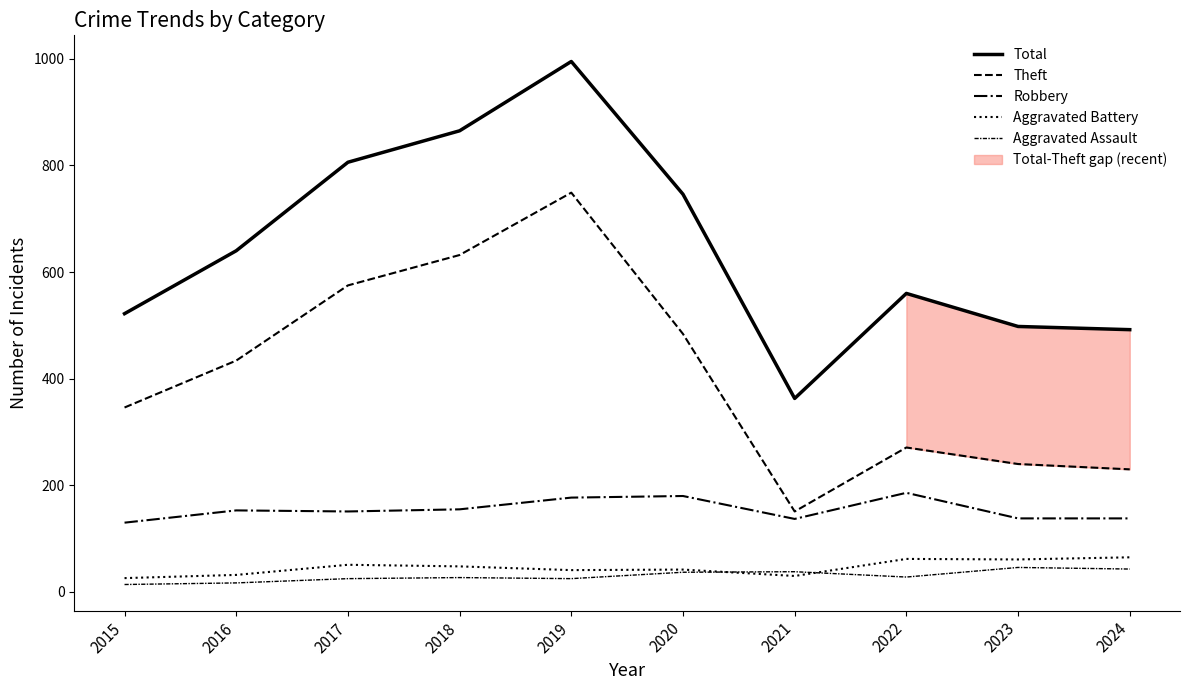

Which has a higher value, 2019 or 2023?

2019